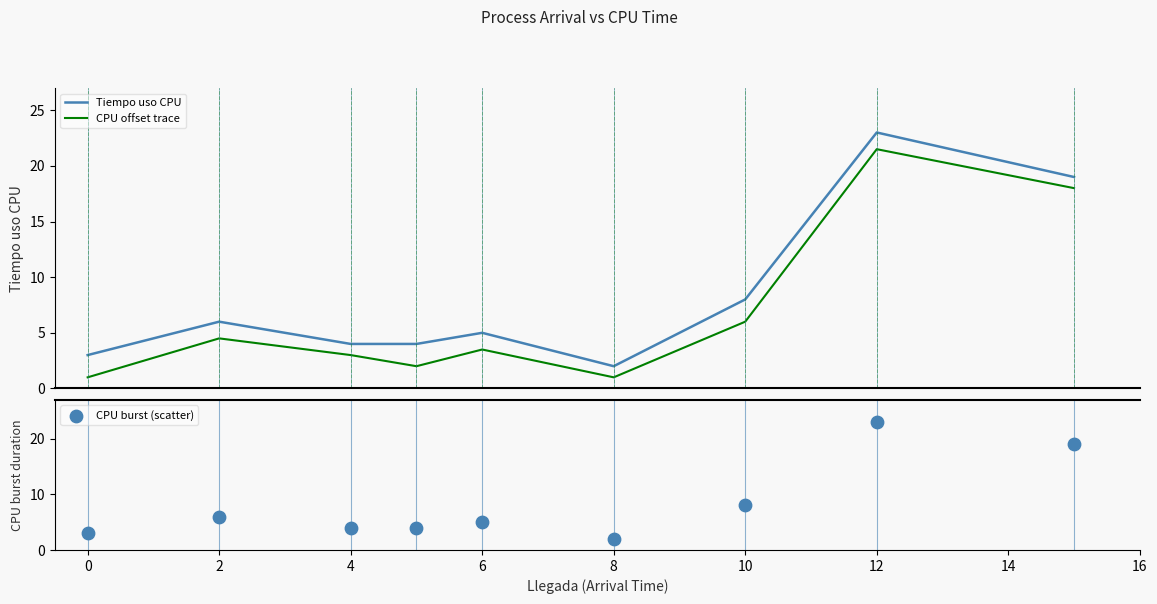

True or false: Tiempo uso CPU and CPU offset trace intersect in this chart.

False